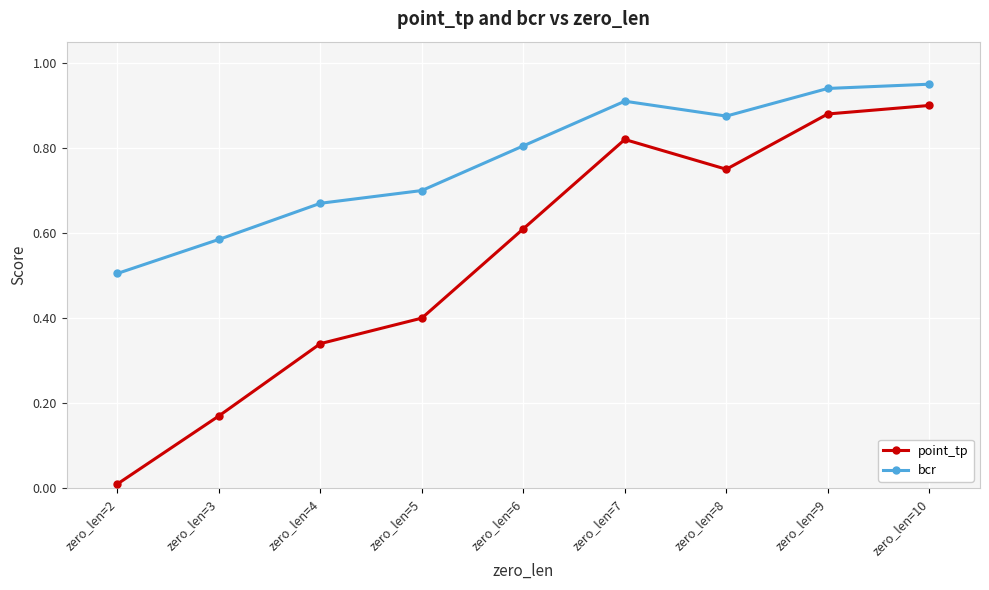

Where is bcr nearest to the value 0?

zero_len=2